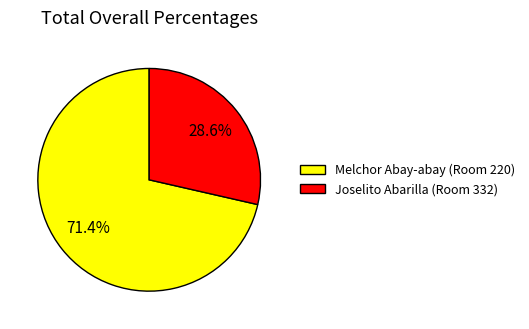

To the nearest percent, what percentage of the pie is Melchor Abay-abay (Room 220)?

71%